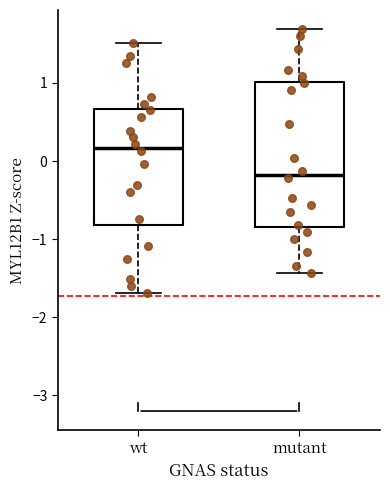

Reading left to right, read every box against the y-axis: the position of its median line, the range the box covers, and the ends of its whiskers. The values are not printed on the chart, so give them approximately, as read against the axis.

wt: median 0.2, box -0.8 to 0.7, whiskers -1.7 to 1.5
mutant: median -0.2, box -0.8 to 1.0, whiskers -1.4 to 1.7